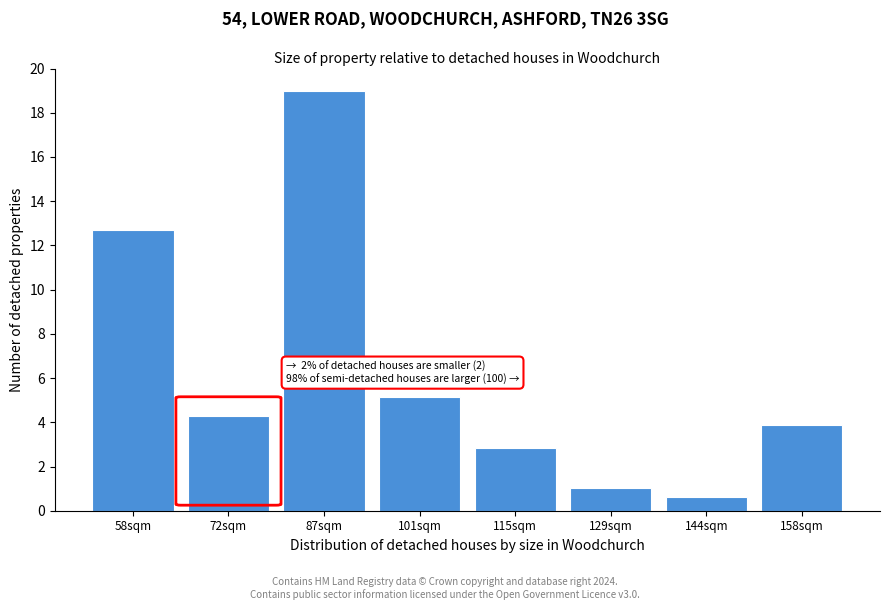

Reading left to right, what are all the values shown in this chart?

58sqm=12.7	72sqm=4.3	87sqm=19.0	101sqm=5.1	115sqm=2.8	129sqm=1.0	144sqm=0.6	158sqm=3.9